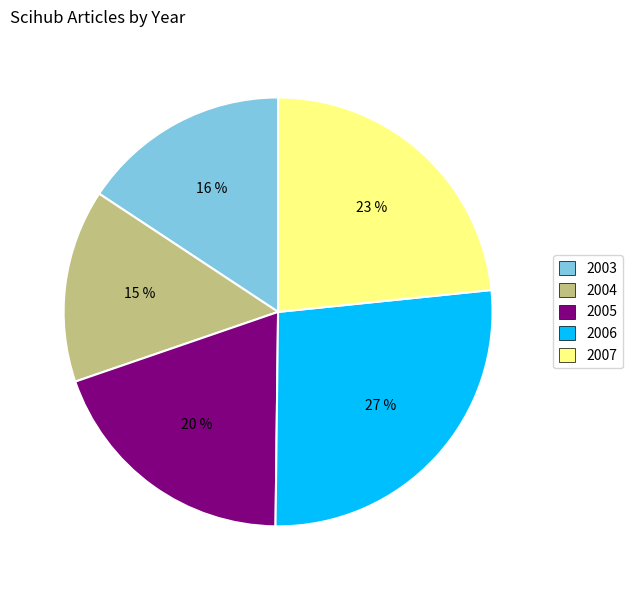

Is there a majority slice in this chart?

No